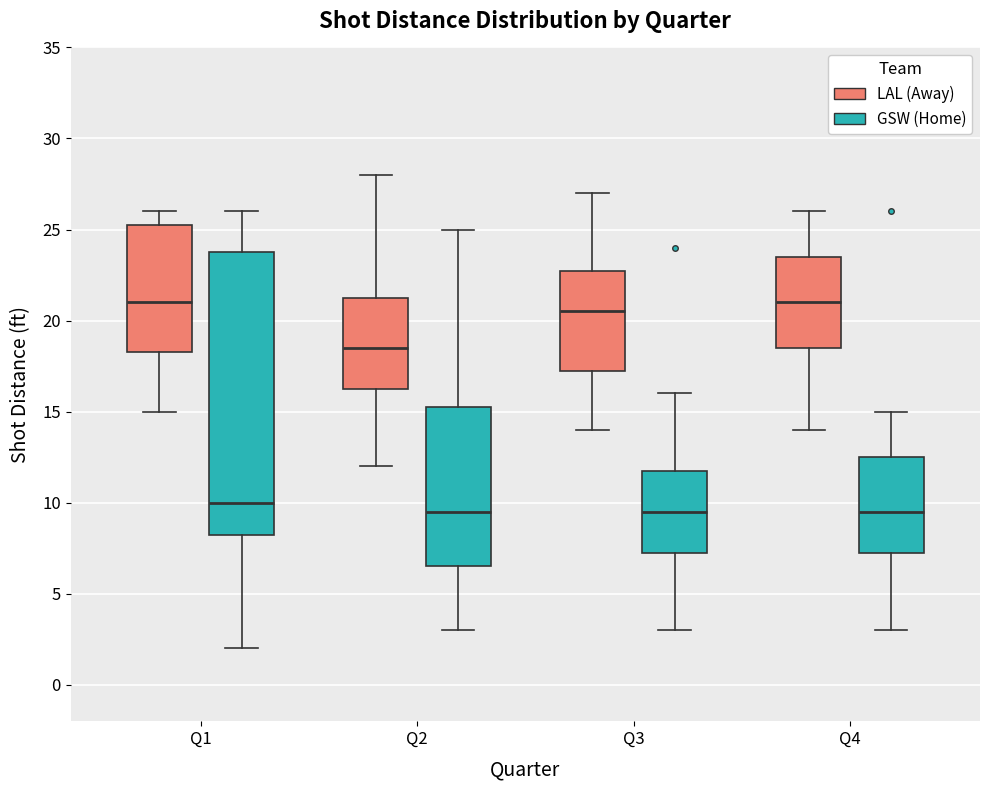

Reading left to right, transcribe this box plot: for each box, give where its median line is, the range the box spans, and where its two whiskers end, as read against the y-axis. The values are not printed on the chart, so give them approximately, as read against the axis.

Q1 (LAL (Away)): median 21.0, box 18.5 to 25.5, whiskers 15.0 to 26.0
Q1 (GSW (Home)): median 10.0, box 8.5 to 24.0, whiskers 2.0 to 26.0
Q2 (LAL (Away)): median 18.5, box 16.5 to 21.5, whiskers 12.0 to 28.0
Q2 (GSW (Home)): median 9.5, box 6.5 to 15.5, whiskers 3.0 to 25.0
Q3 (LAL (Away)): median 20.5, box 17.5 to 23.0, whiskers 14.0 to 27.0
Q3 (GSW (Home)): median 9.5, box 7.5 to 12.0, whiskers 3.0 to 16.0
Q4 (LAL (Away)): median 21.0, box 18.5 to 23.5, whiskers 14.0 to 26.0
Q4 (GSW (Home)): median 9.5, box 7.5 to 12.5, whiskers 3.0 to 15.0